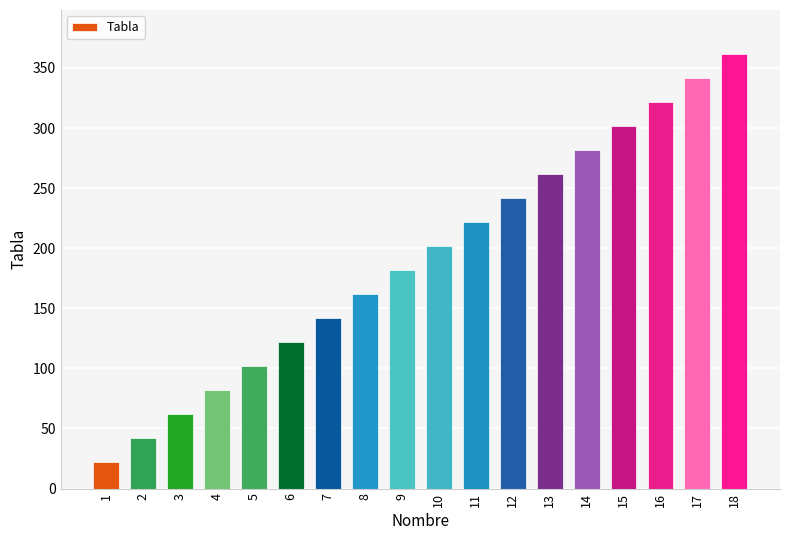

Reading right to left, what are all the values shown in this chart?

18=362	17=342	16=322	15=302	14=282	13=262	12=242	11=222	10=202	9=182	8=162	7=142	6=122	5=102	4=82	3=62	2=42	1=22